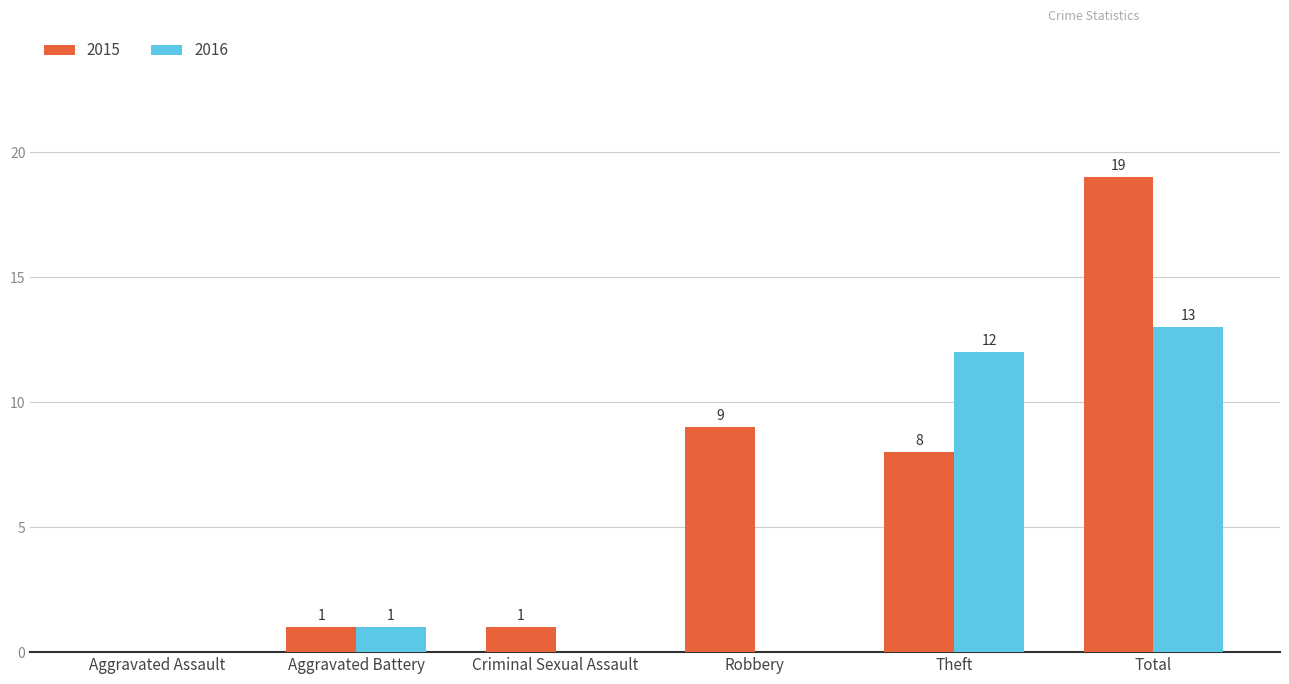

Is it true that 2016 equals 4 at Theft?

False